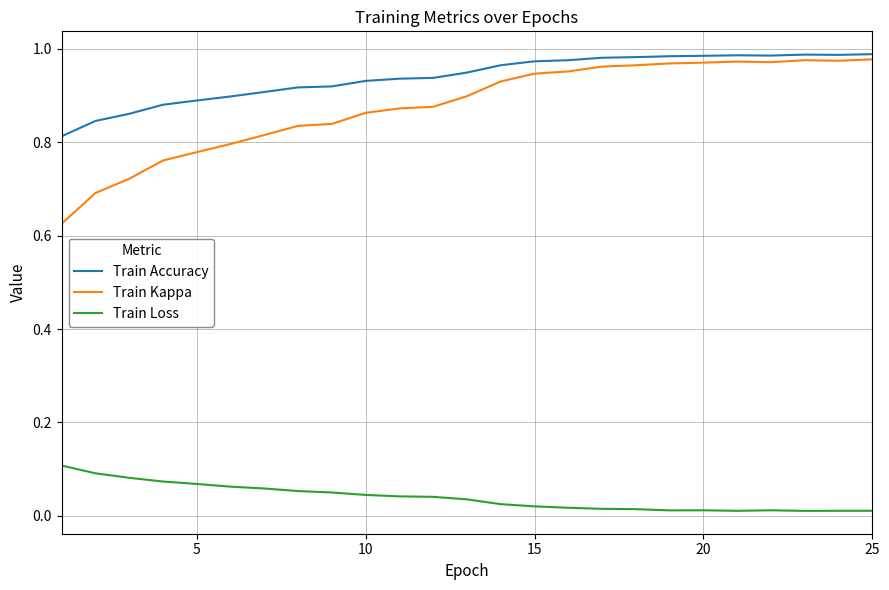

Which series has the largest total across all categories?

Train Accuracy